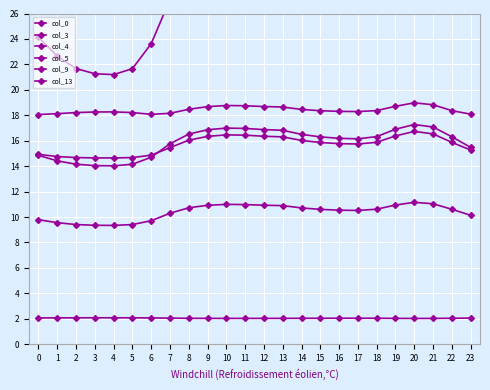

Between 18 and 17, which is larger?

18